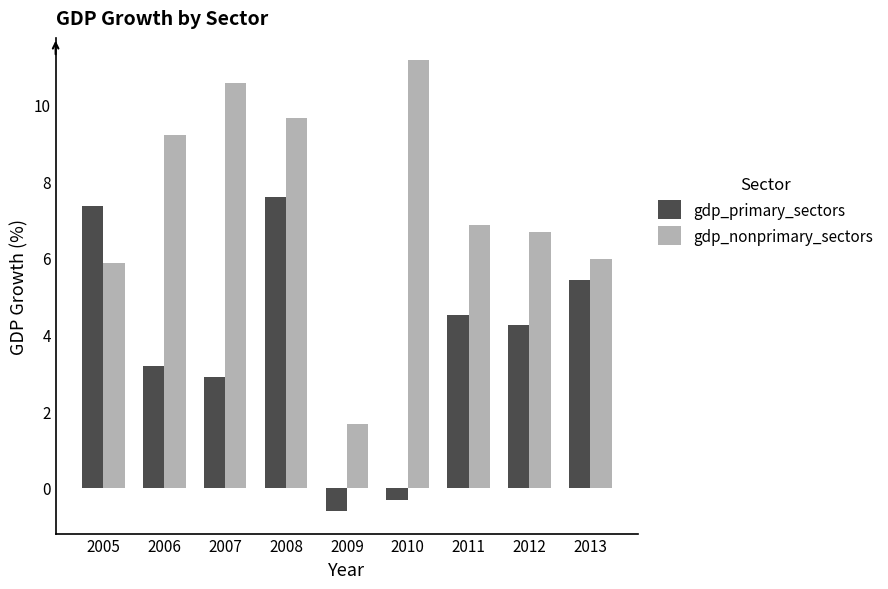

True or false: gdp_nonprimary_sectors has a value of 5.9 at 2005.

True